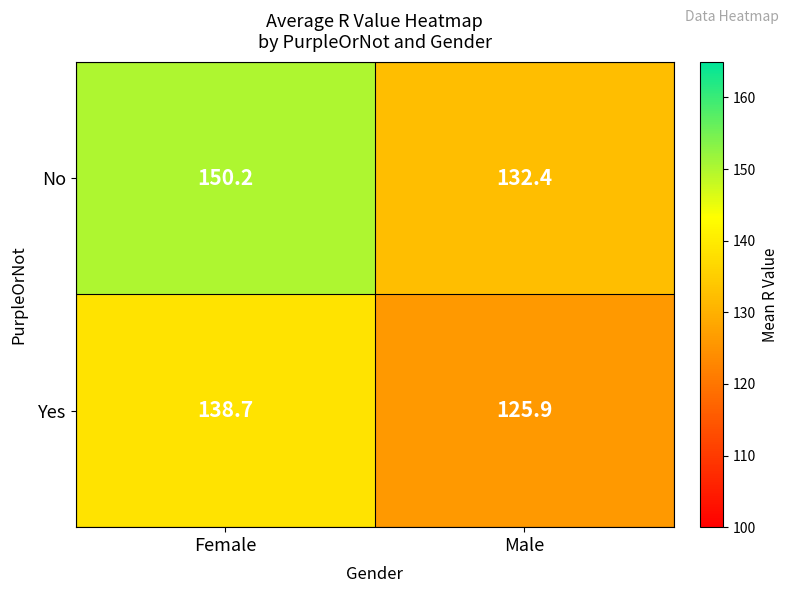

Reading left to right, what are all the values shown in this chart?

No: 150.2	132.4
Yes: 138.7	125.9